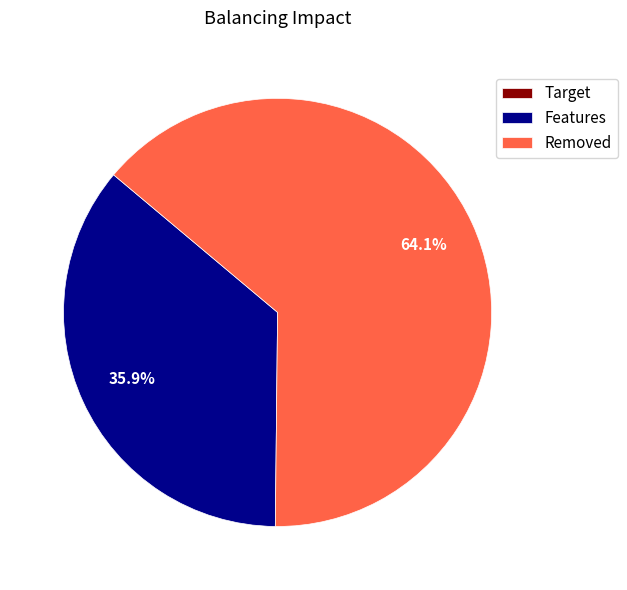

Is there a majority slice in this chart?

Yes